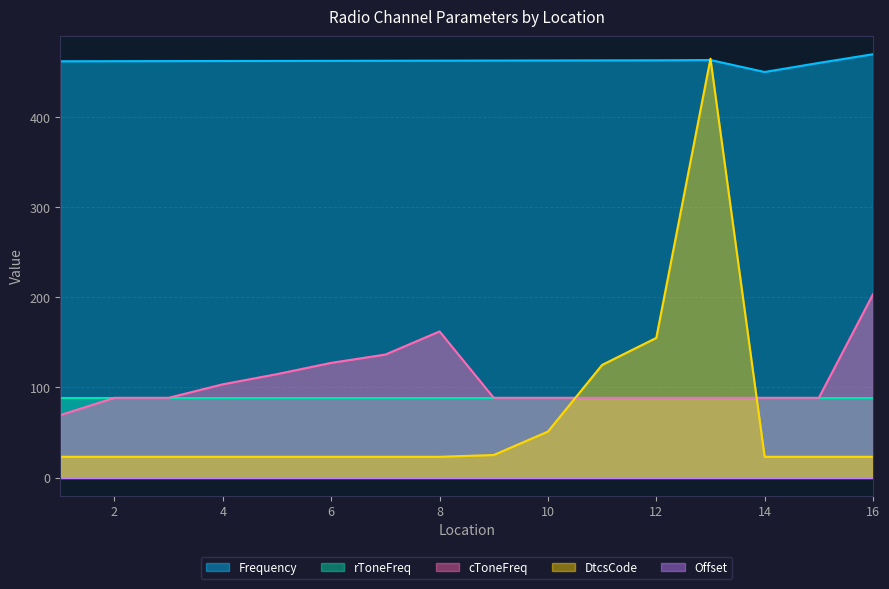

The value of DtcsCode at 16 is 23.0. True or false?

True